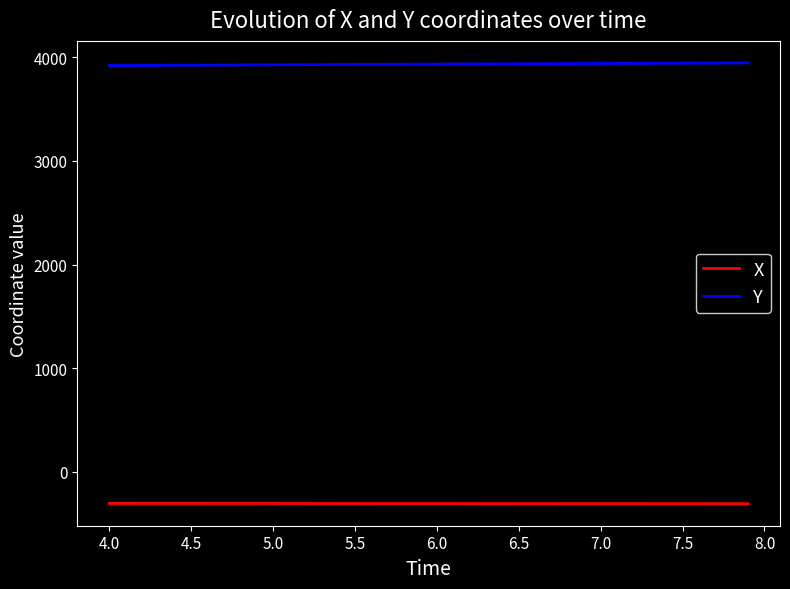

List the series in order of their peak value, lowest first.

X, Y